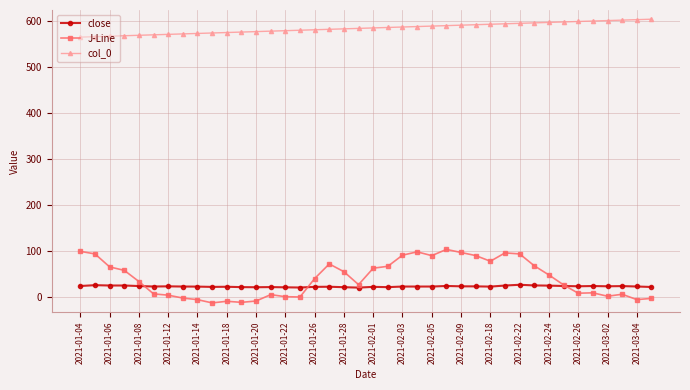

True or false: close has more than 2 interior local peaks.

True